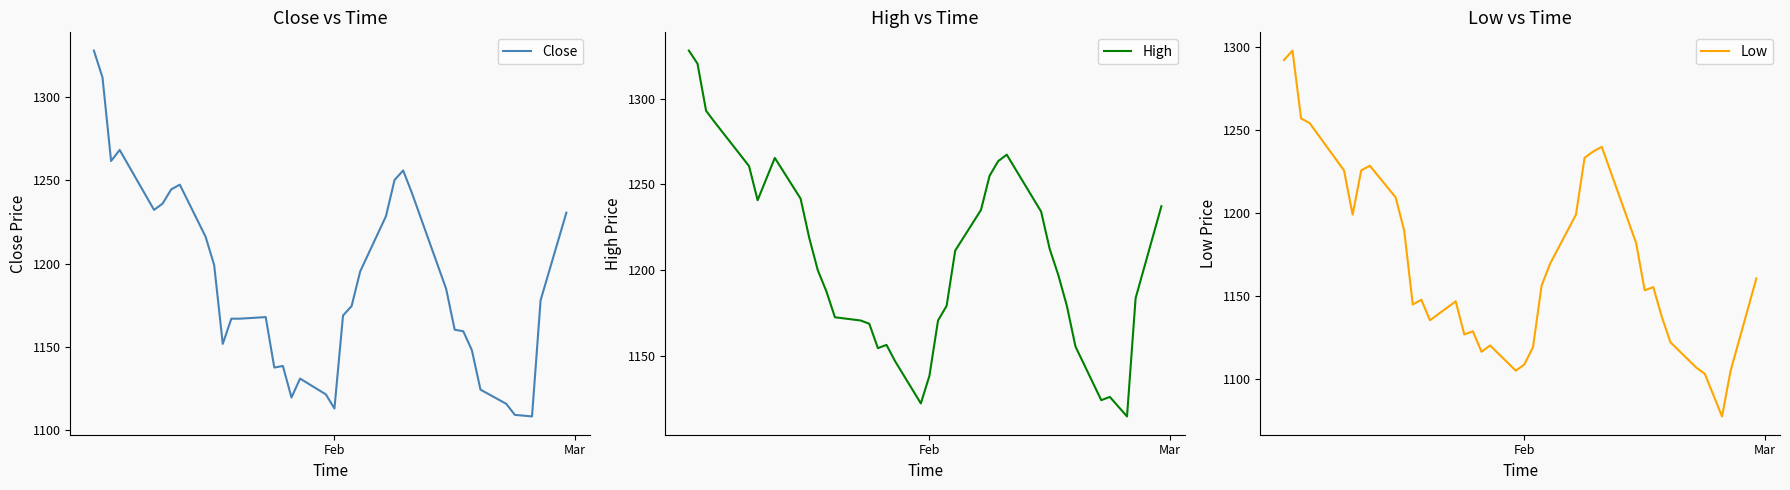

How many categories are shown in the chart?

37